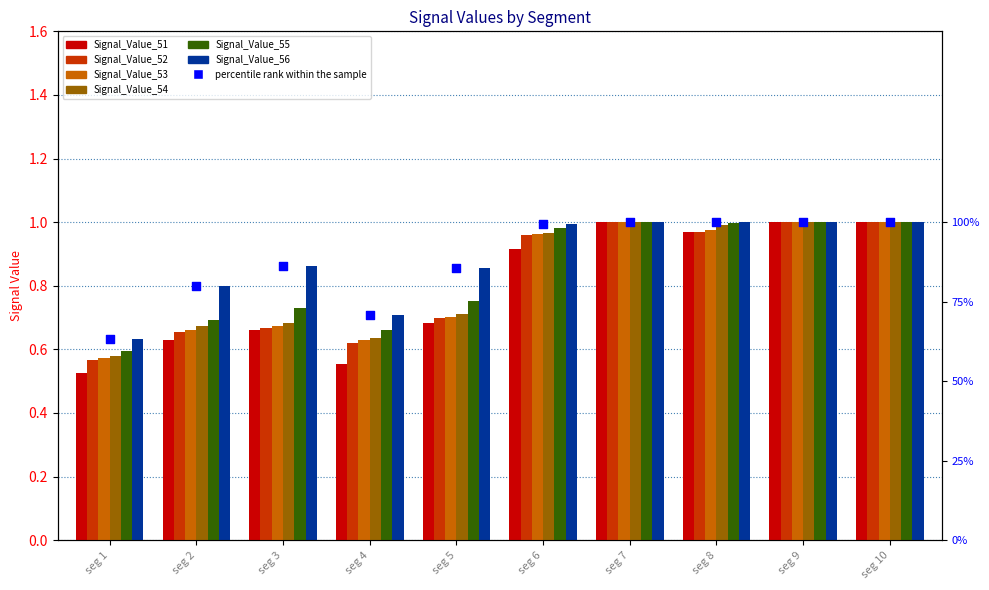

At how many categories does at least one series exceed 0?

10